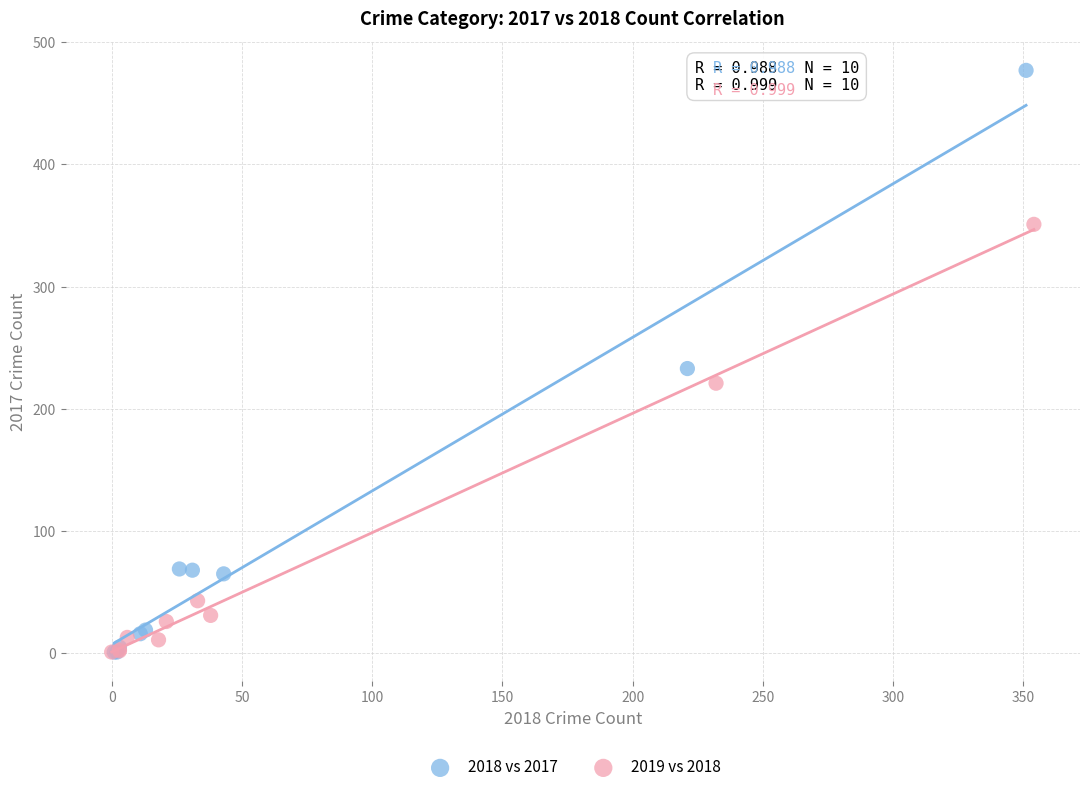

What are all the series names shown in the legend?

2018 vs 2017, 2019 vs 2018